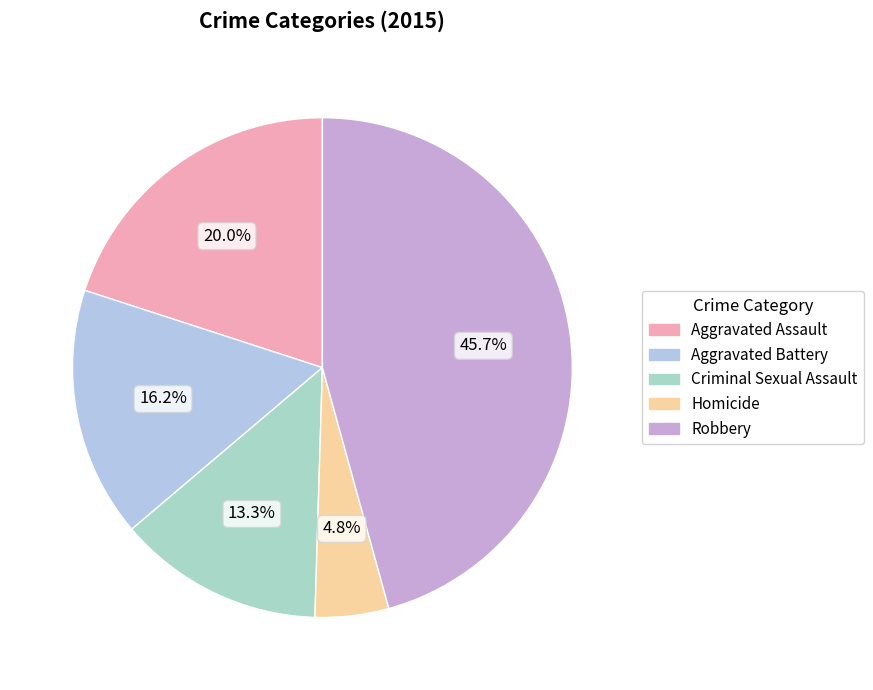

How many slices are in this pie chart?

5